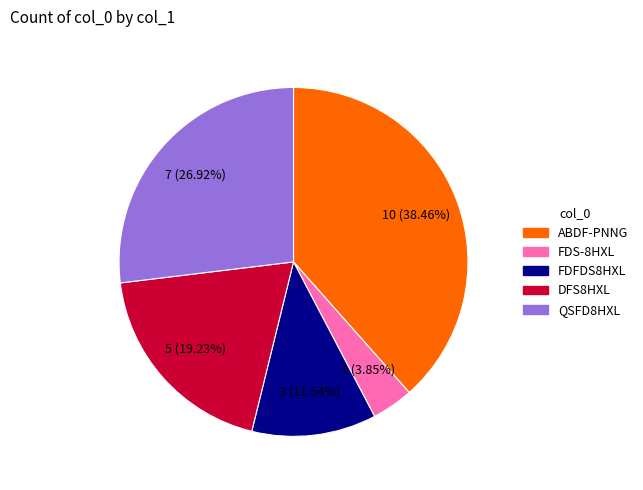

The DFS8HXL slice represents 8% of the pie. True or false?

False